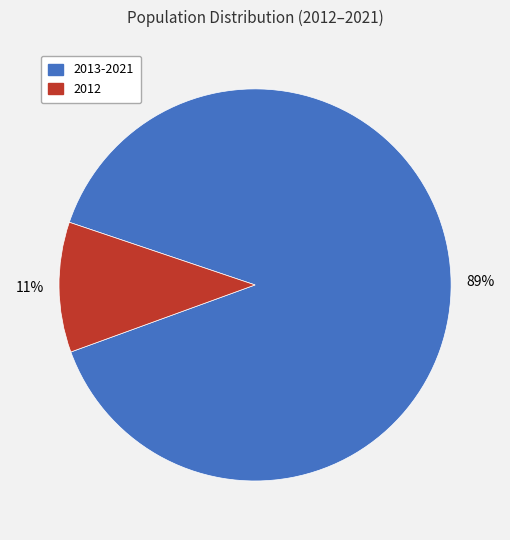

Is there any slice that represents more than half of the pie?

Yes